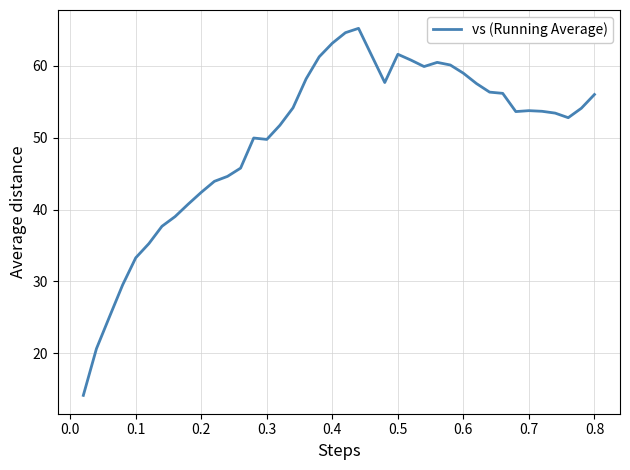

What is the difference between the maximum and minimum values?

51.0